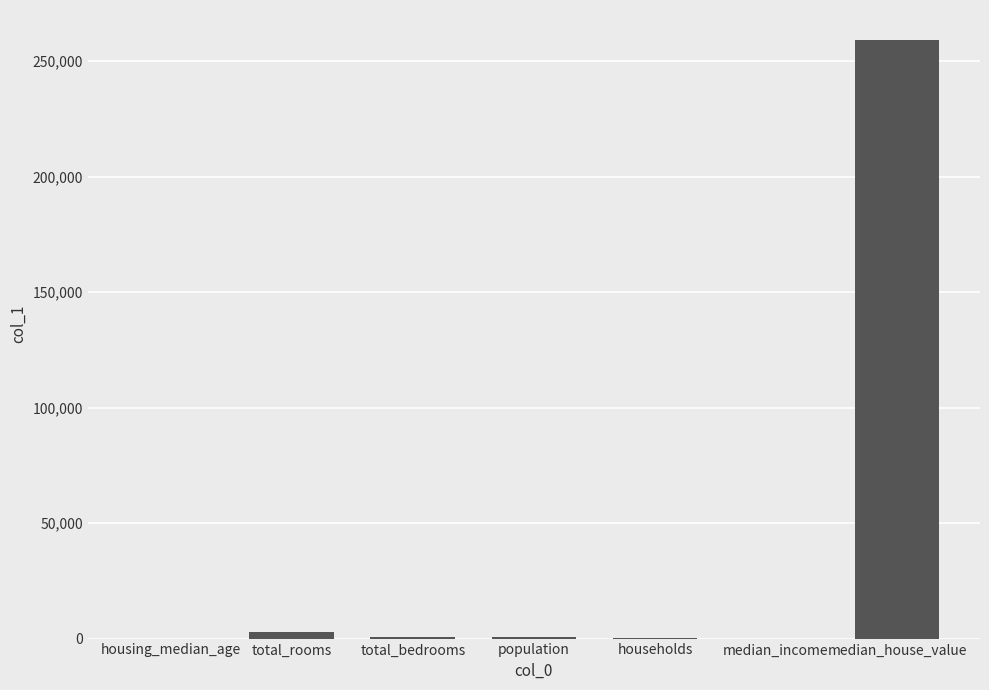

What is the sum of all values?

263593.9